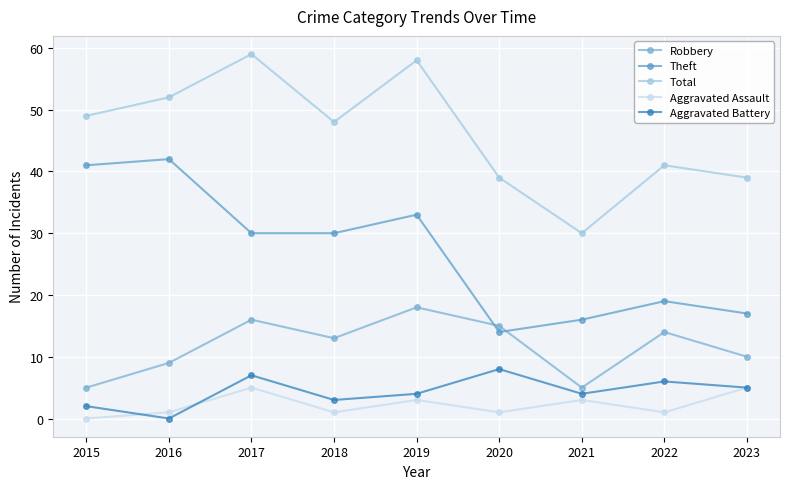

How many data points in Robbery are less than 13?

4